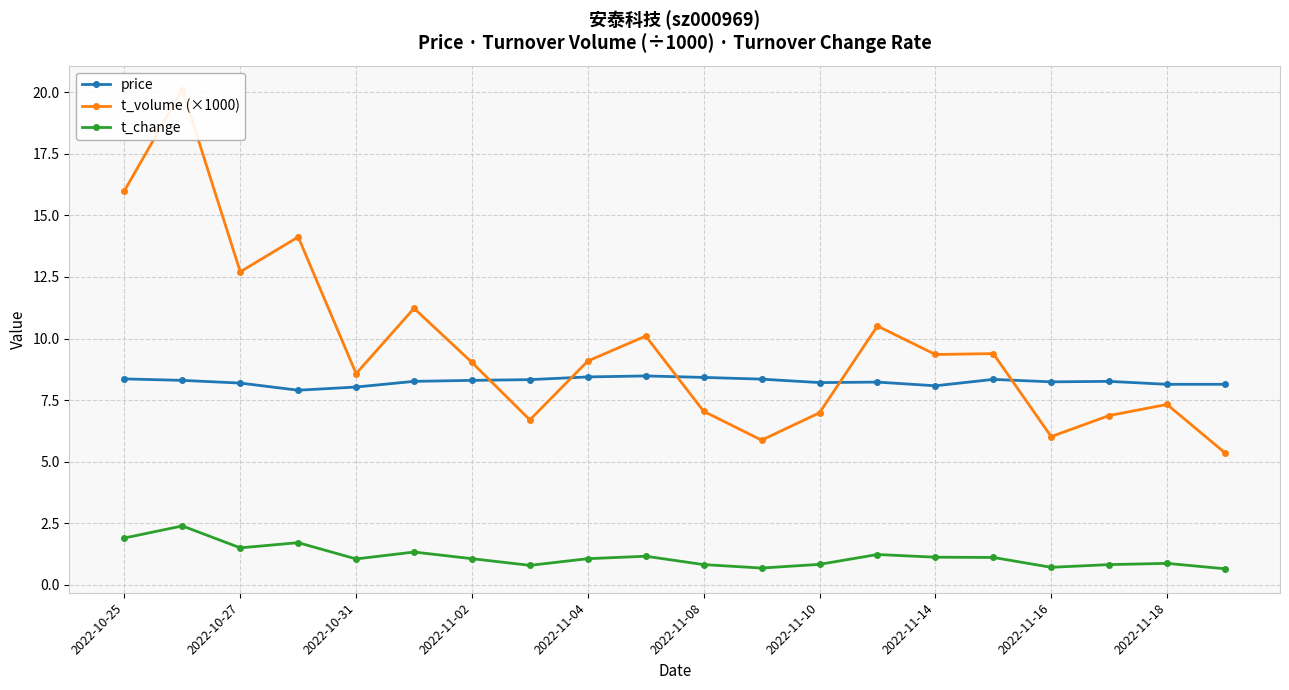

What are all the series names shown in the legend?

price, t_volume (×1000), t_change